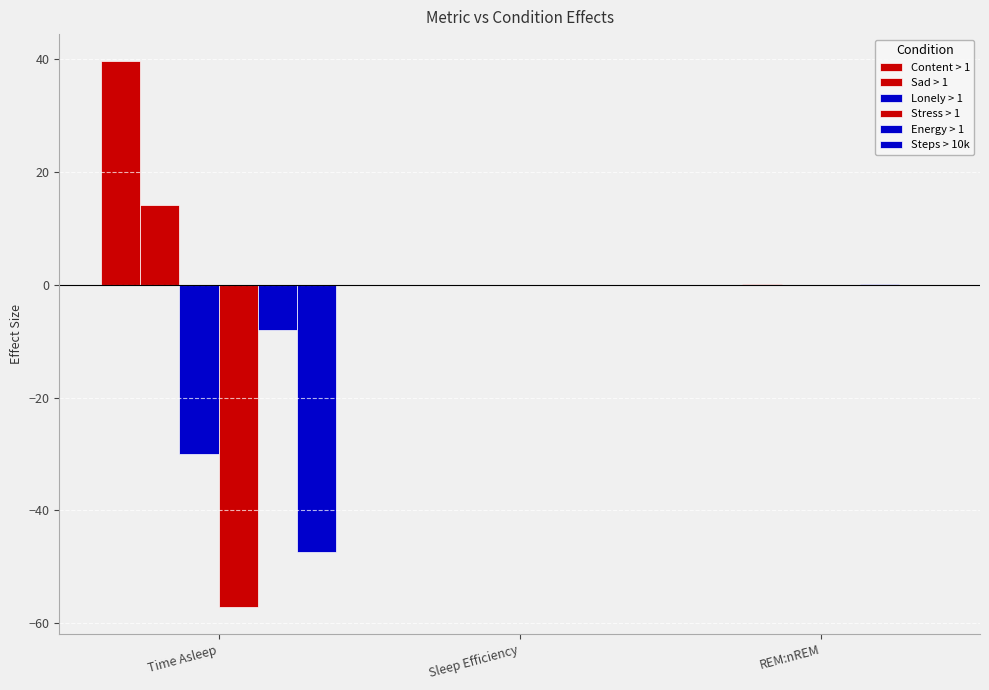

Count the number of categories in the chart.

3